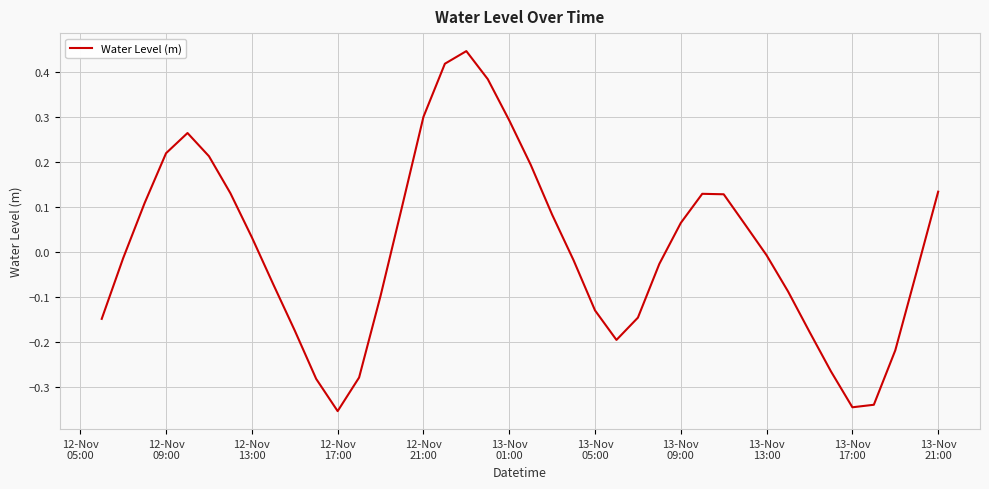

What is the difference between the maximum and minimum values?

0.8